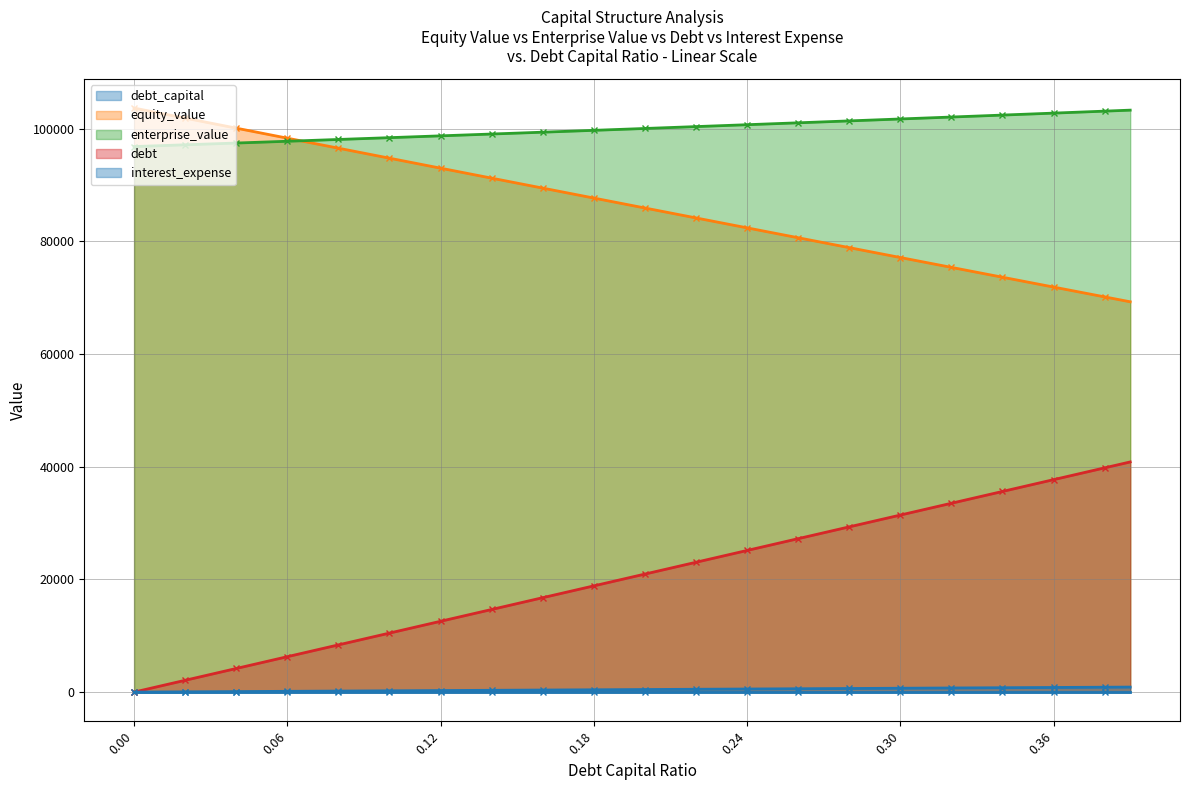

Rank the categories by debt_capital value from lowest to highest.

0, 0.01, 0.02, 0.03, 0.04, 0.05, 0.06, 0.07, 0.08, 0.09, 0.1, 0.11, 0.12, 0.13, 0.14, 0.15, 0.16, 0.17, 0.18, 0.19, 0.2, 0.21, 0.22, 0.23, 0.24, 0.25, 0.26, 0.27, 0.28, 0.29, 0.3, 0.31, 0.32, 0.33, 0.34, 0.35, 0.36, 0.37, 0.38, 0.39